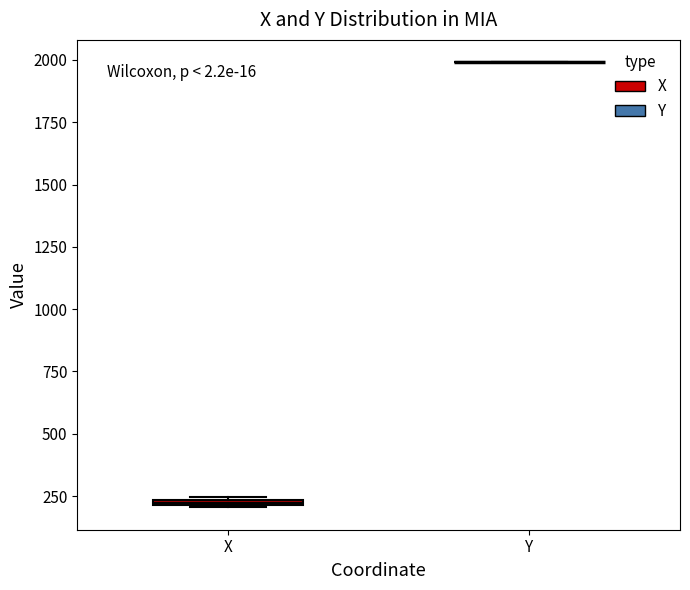

Where is the upper edge of the box for X on the y-axis? The values are not printed on the chart, so give them approximately, as read against the axis.

250